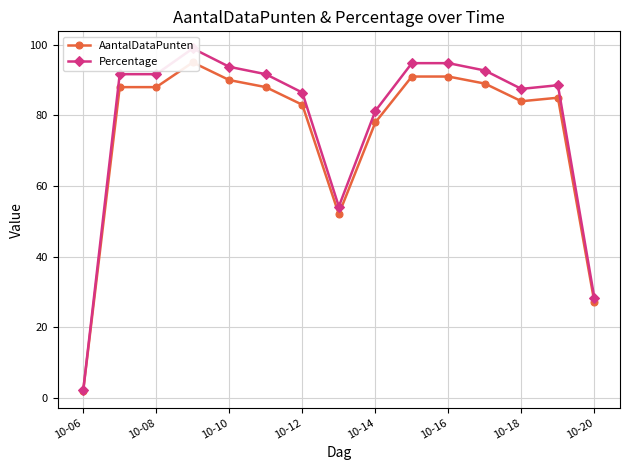

Between 10-06 and 10-16, which is larger?

10-16